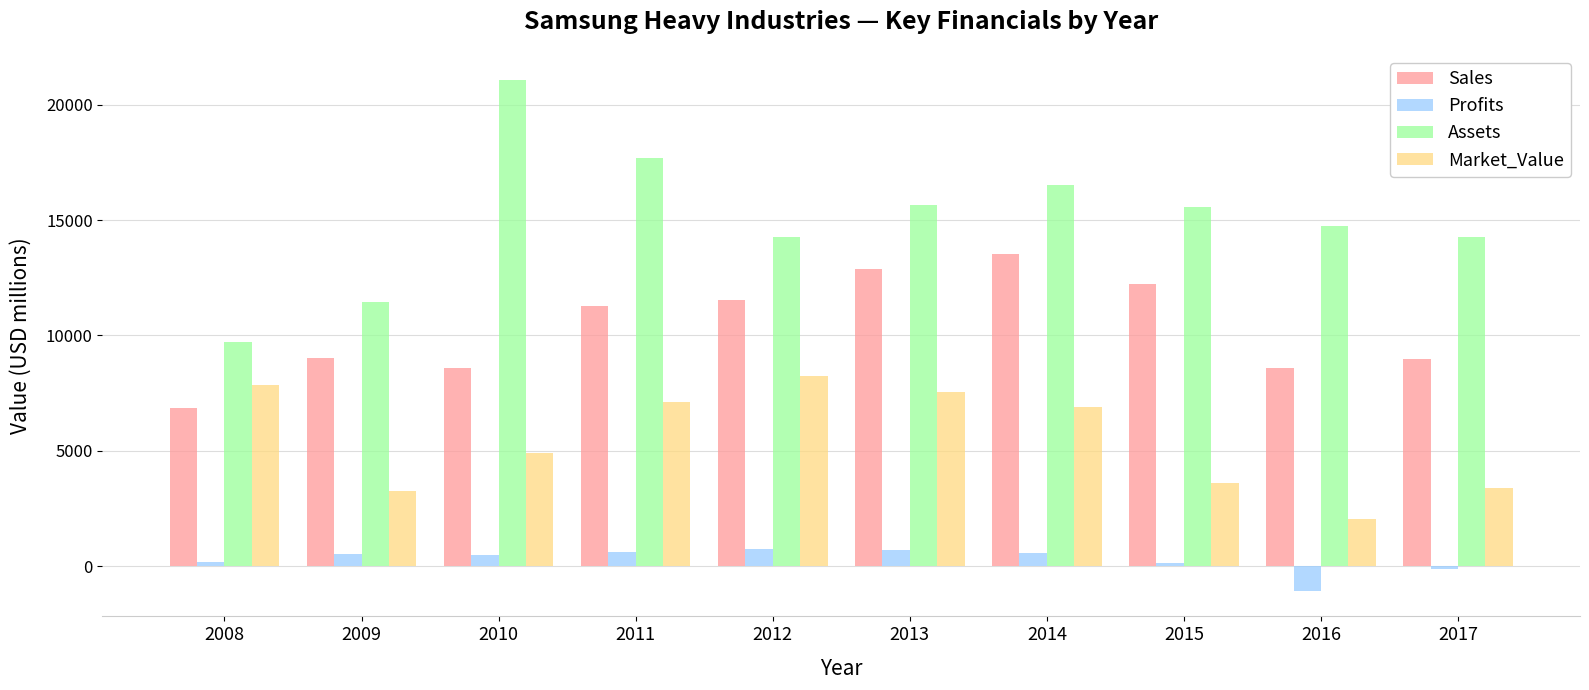

Count the number of categories in the chart.

10